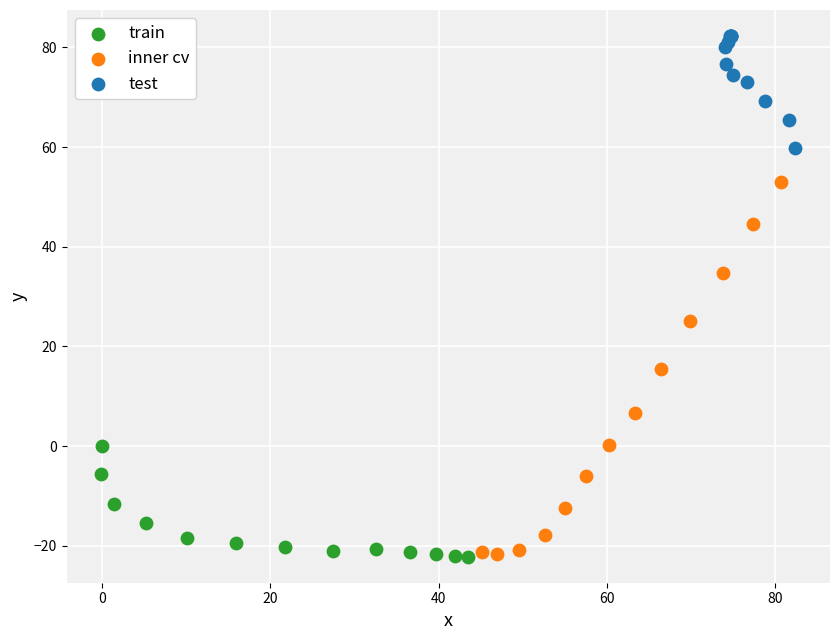

Which series contains the highest Y value?

test